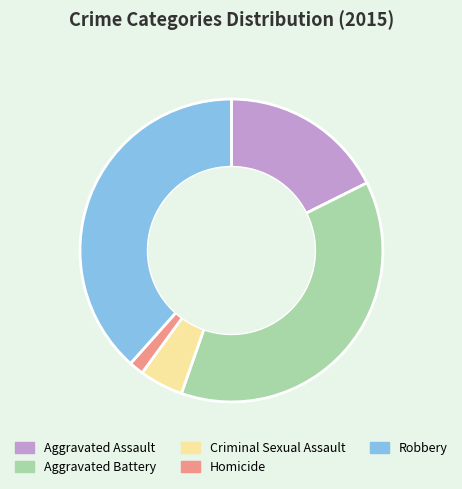

Is Criminal Sexual Assault the majority of the pie?

No